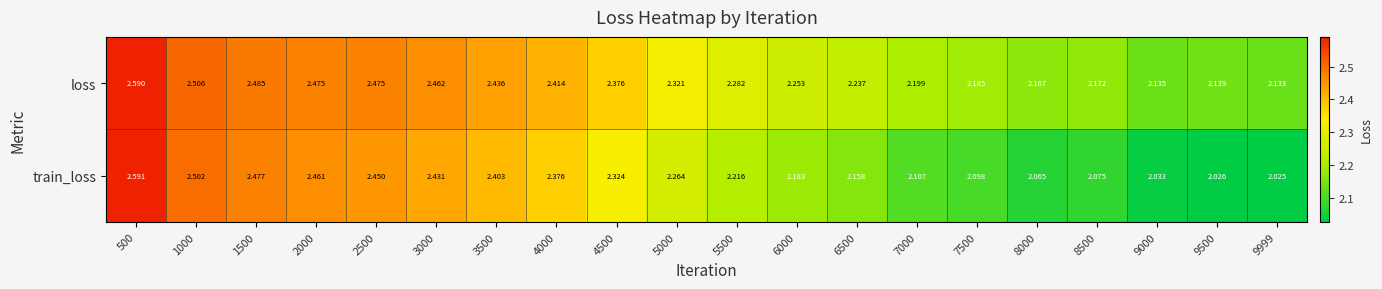

Rank the series by their average value, from lowest to highest.

train_loss, loss